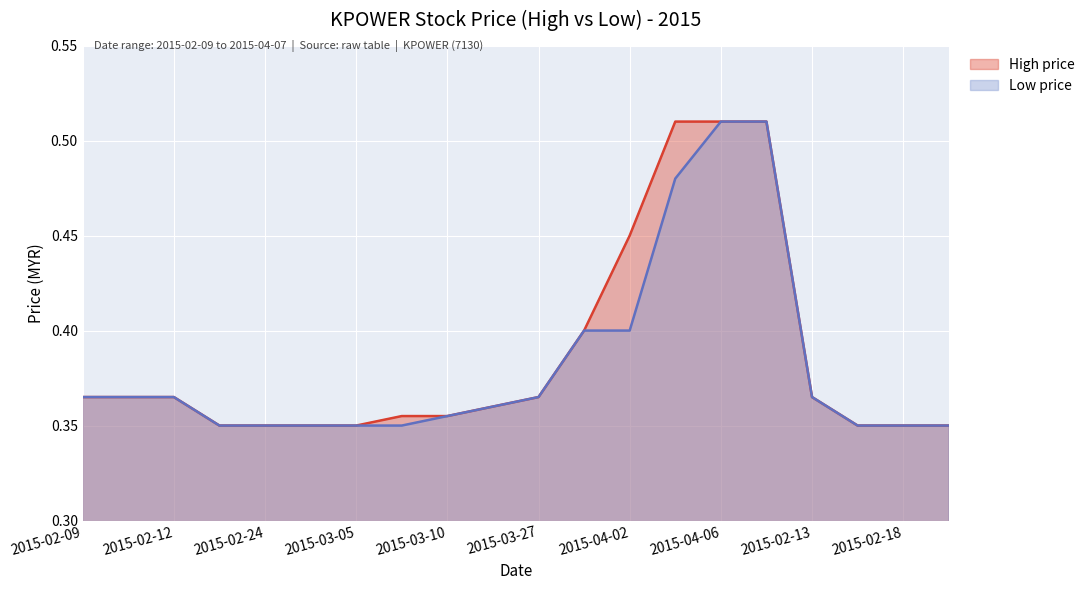

What is the value of the low point at the 8th from the left?

0.3